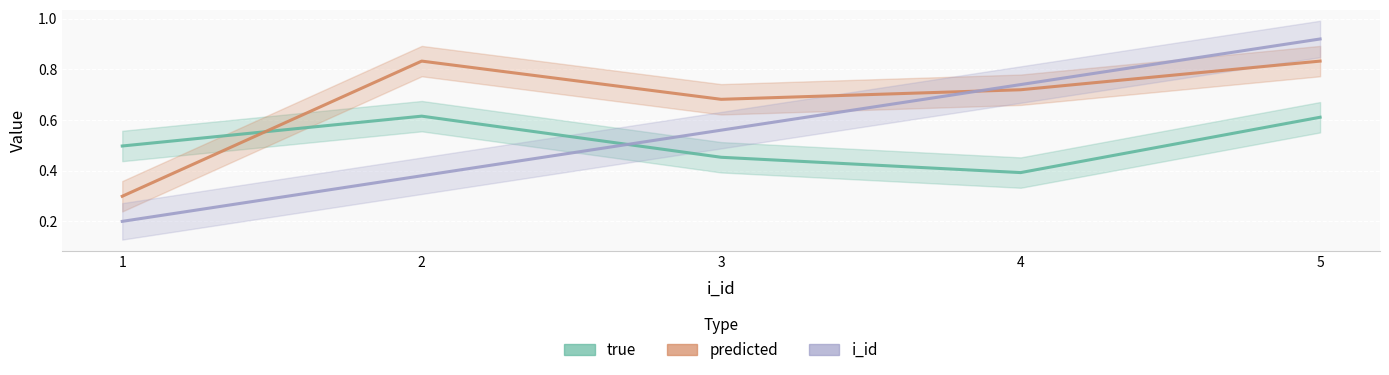

Between which two adjacent categories do i_id and predicted first intersect?

3 and 4